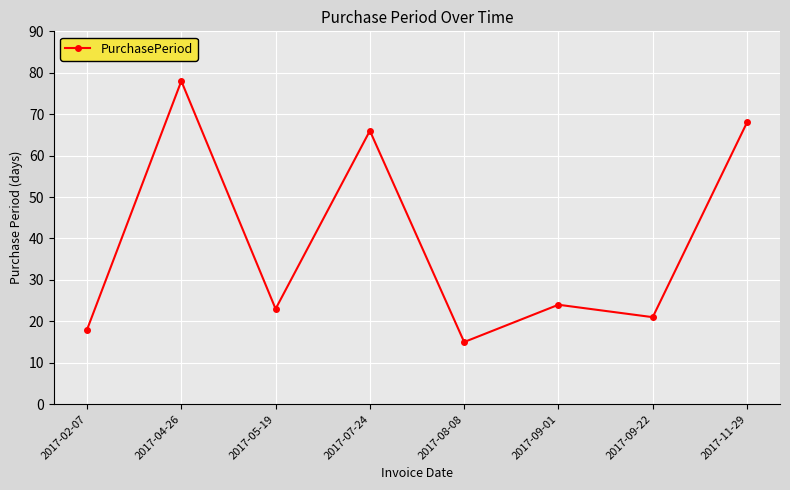

At which label is the value closest to 46?

2017-07-24